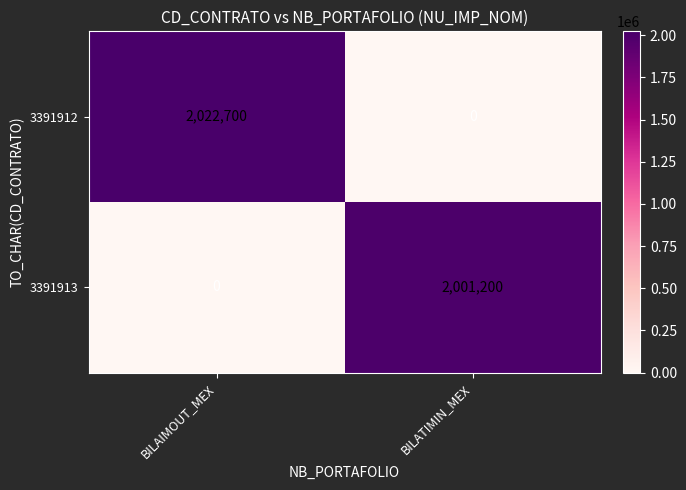

Between BILAIMOUT_MEX and BILATIMIN_MEX, which series saw the biggest shift?

3391912